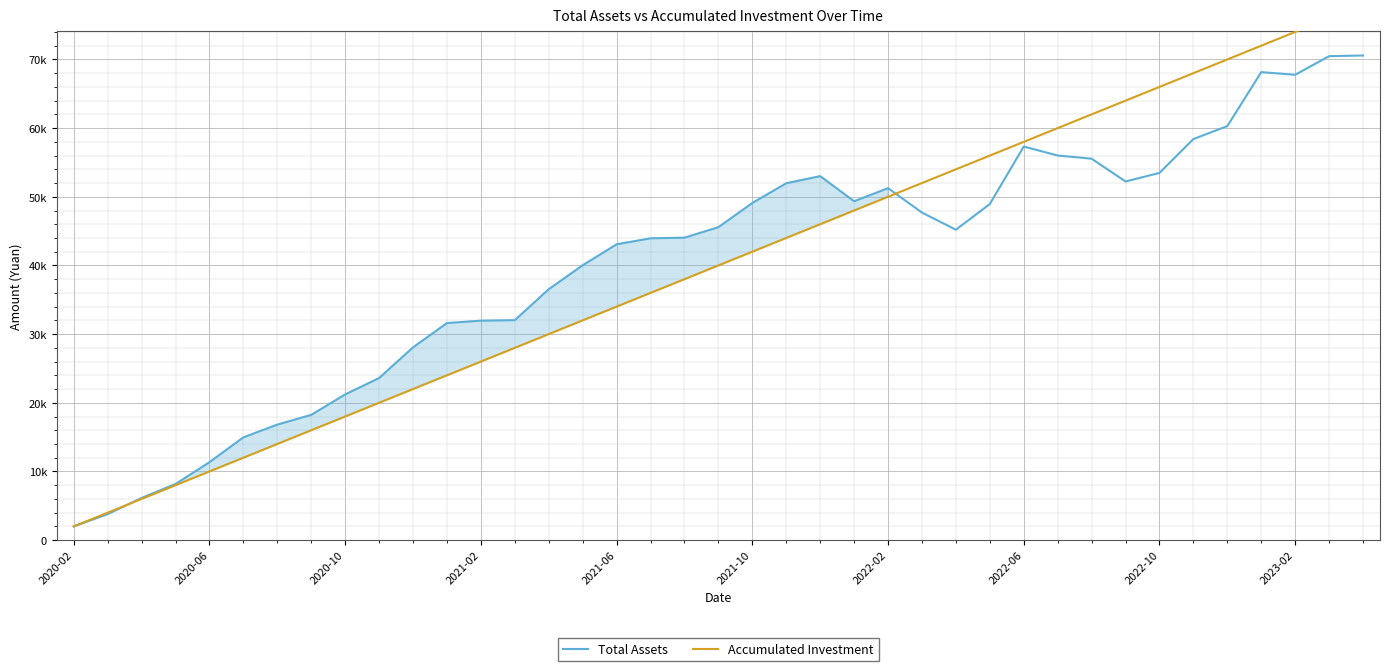

What is the total value across all series at 33?

126406.9